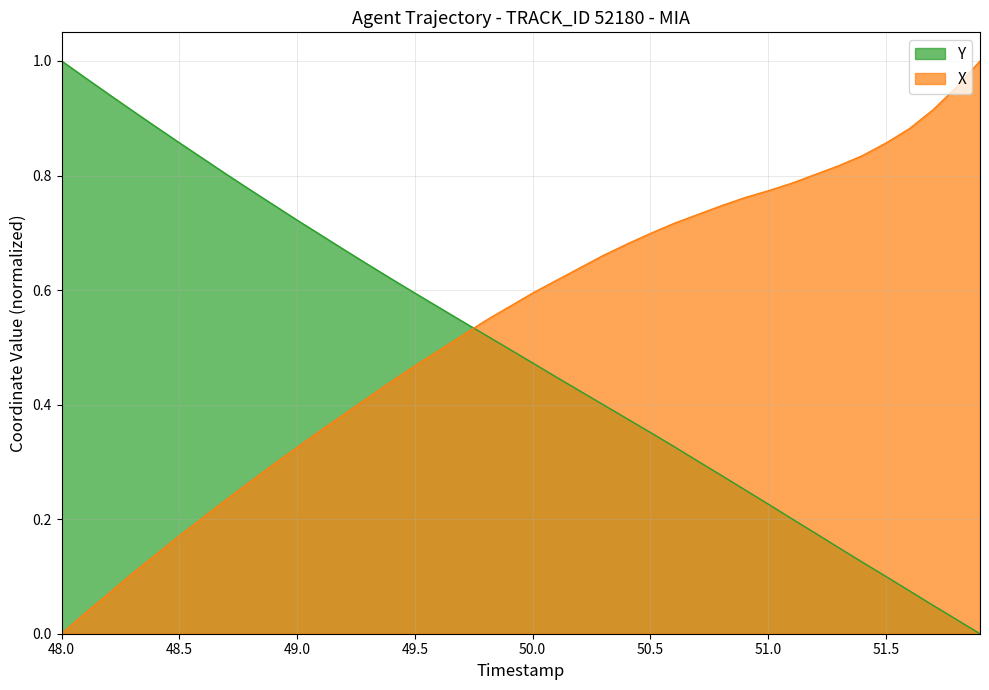

Reading left to right, extract all data points from this chart.

X: 0.0	0.0	0.1	0.1	0.1	0.2	0.2	0.2	0.3	0.3	0.3	0.4	0.4	0.4	0.4	0.5	0.5	0.5	0.5	0.6	0.6	0.6	0.6	0.7	0.7	0.7	0.7	0.7	0.7	0.8	0.8	0.8	0.8	0.8	0.8	0.9	0.9	0.9	1.0	1.0
Y: 1.0	1.0	0.9	0.9	0.9	0.9	0.8	0.8	0.8	0.7	0.7	0.7	0.7	0.6	0.6	0.6	0.6	0.5	0.5	0.5	0.5	0.4	0.4	0.4	0.4	0.4	0.3	0.3	0.3	0.3	0.2	0.2	0.2	0.2	0.1	0.1	0.1	0.0	0.0	0.0